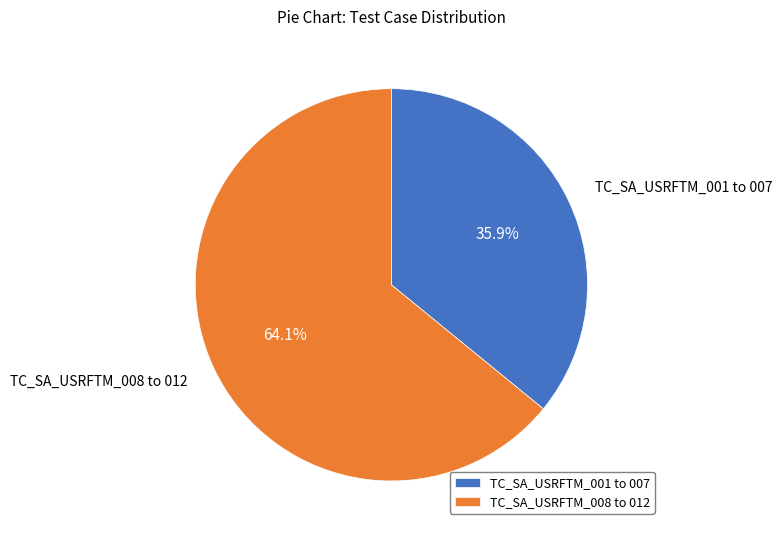

What is the ratio of the value at TC_SA_USRFTM_008 to 012 to the value at TC_SA_USRFTM_001 to 007?

1.8